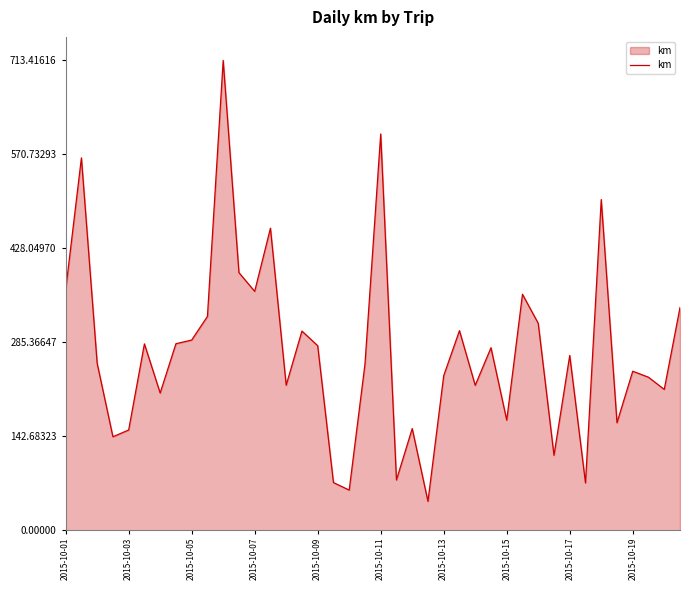

What is the difference between the maximum and minimum values?

669.3